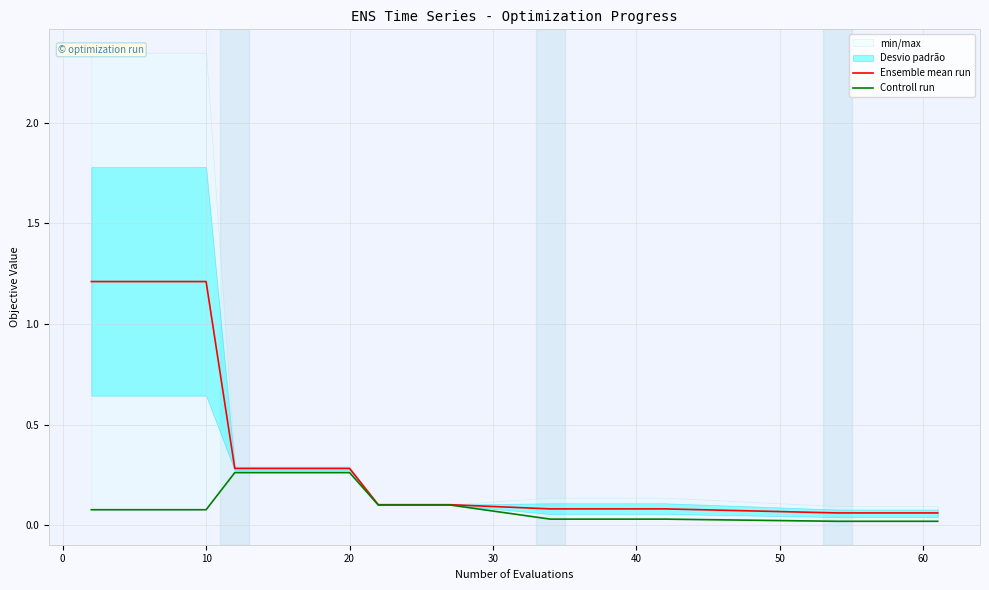

What is the greatest value displayed?

1.2